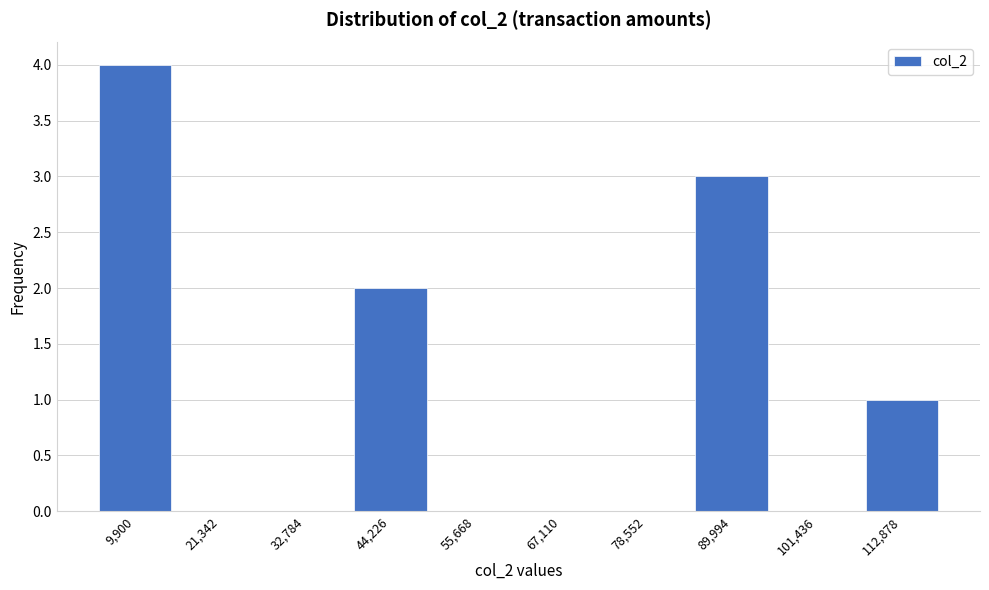

Reading left to right, extract all data points from this chart.

9,900=4	21,342=0	32,784=0	44,226=2	55,668=0	67,110=0	78,552=0	89,994=3	101,436=0	112,878=1